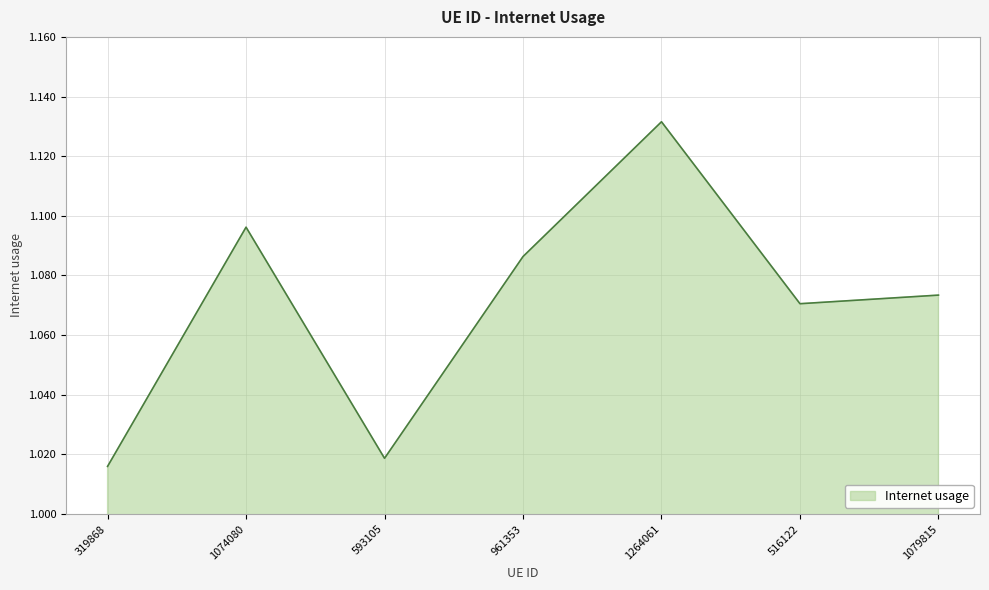

Where is the data nearest to the value 1?

319868